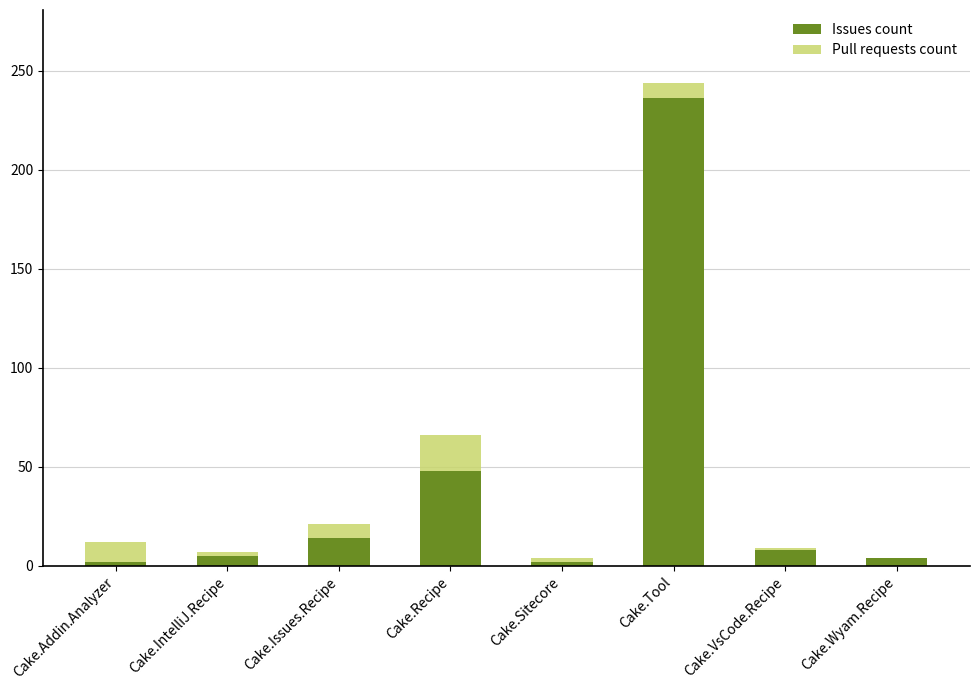

How many data points does each series have?

8